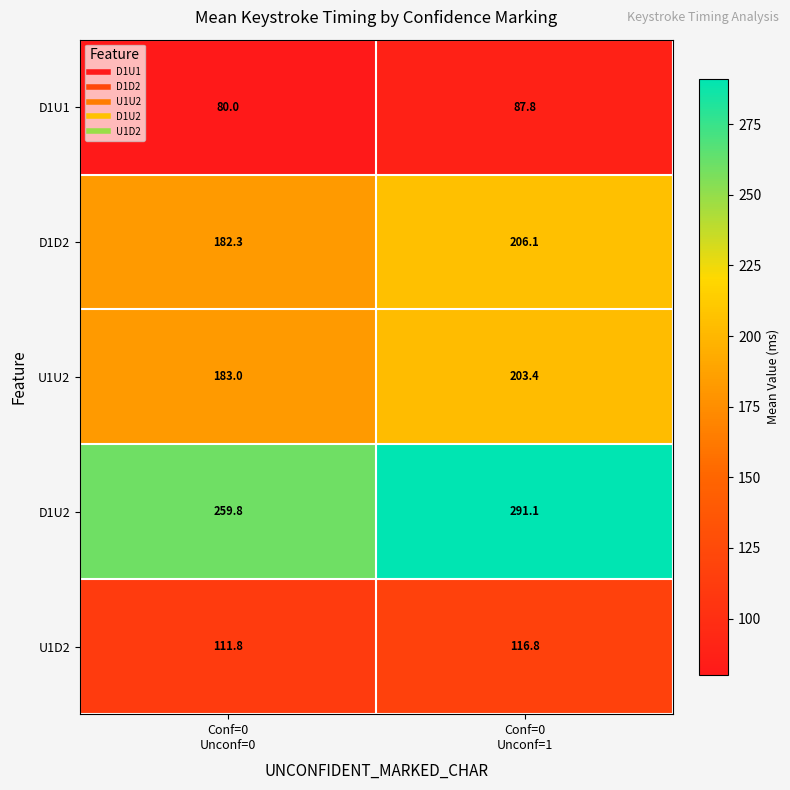

What is the total value across all series at Conf=0
Unconf=1?

905.2